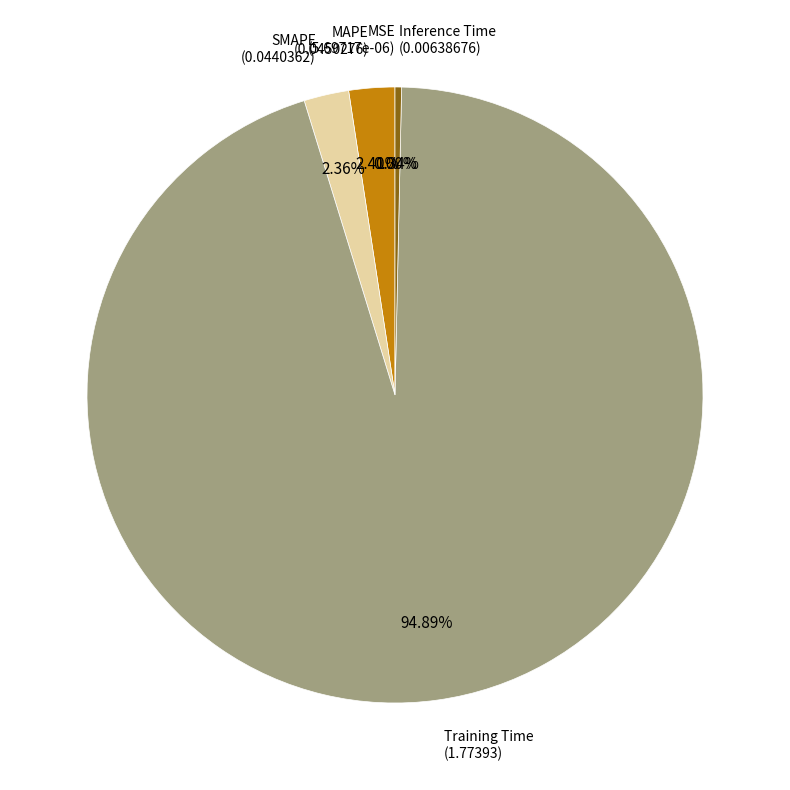

Does any single category account for the majority?

Yes